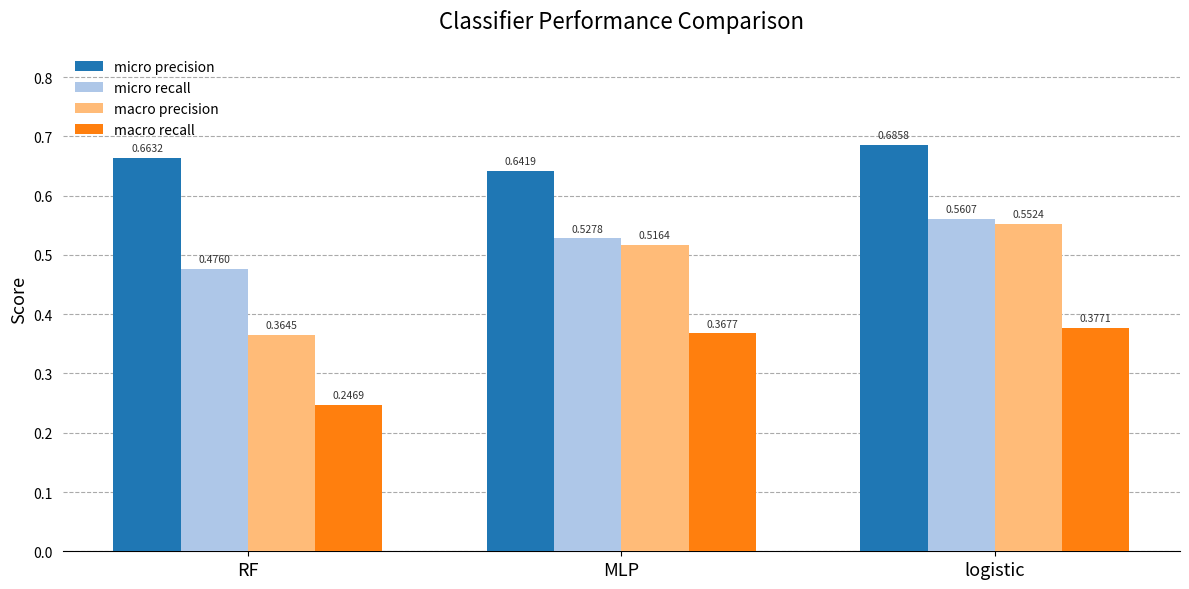

Which series has the widest spread of values?

macro precision